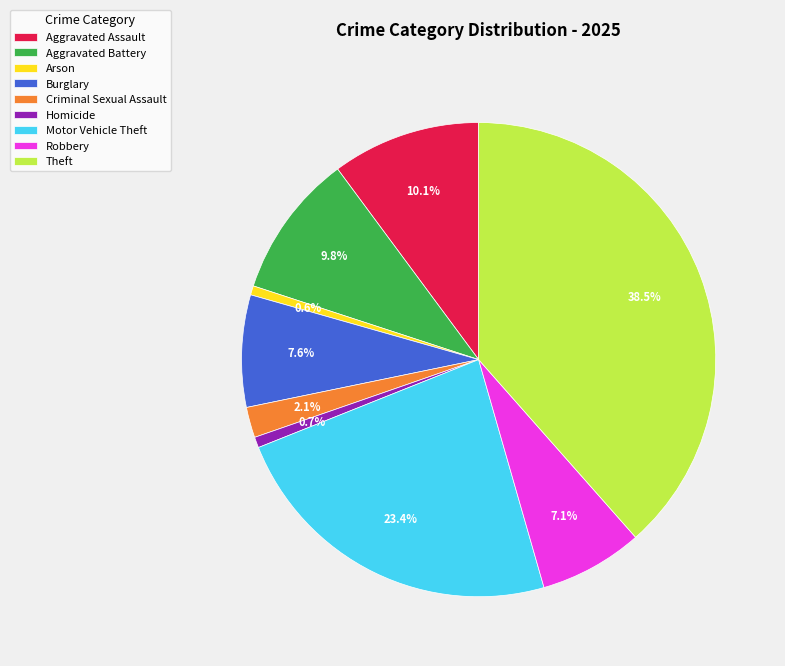

What percentage do Aggravated Battery and Robbery together represent?

16.9%